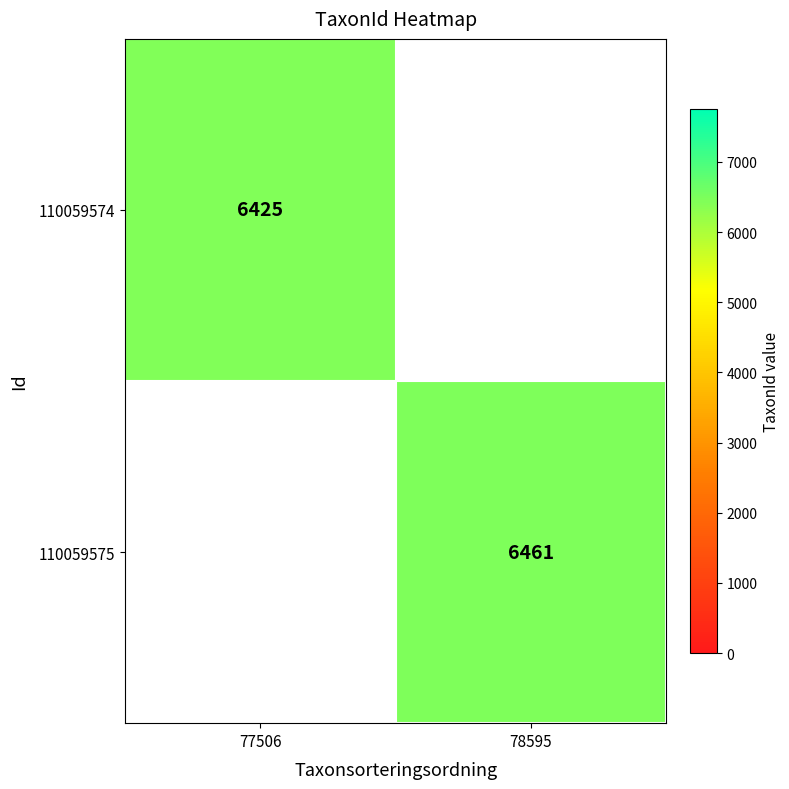

The value of 110059575 at 78595 is 11489. True or false?

False